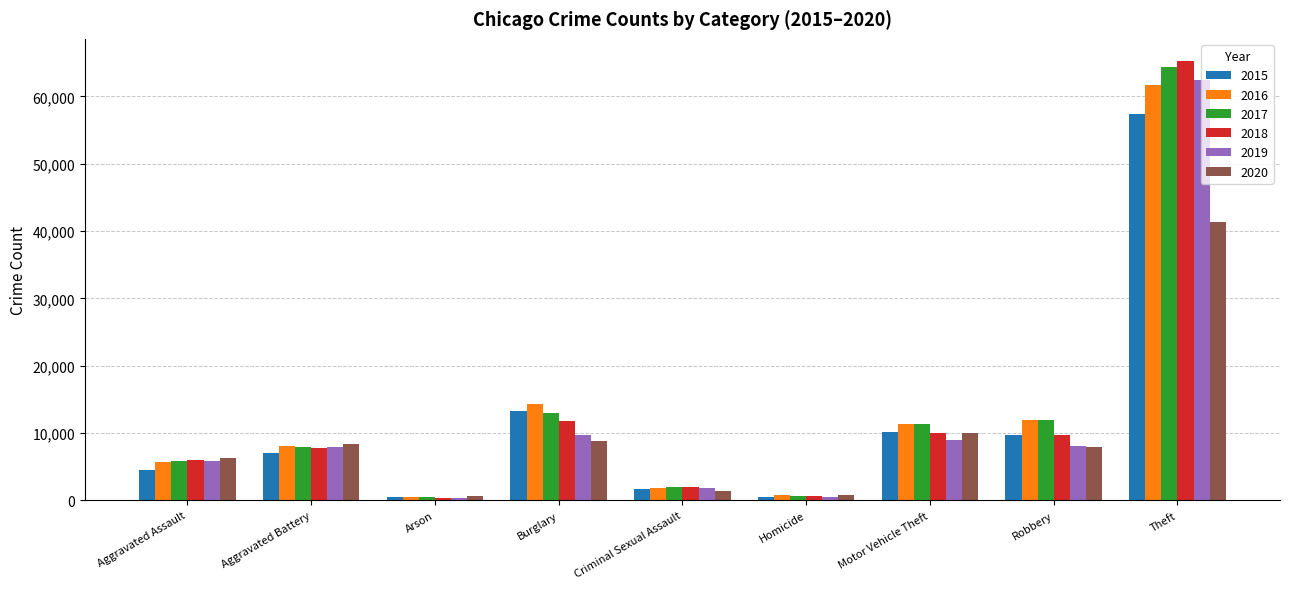

Is it true that 2015 equals 18319 at Burglary?

False